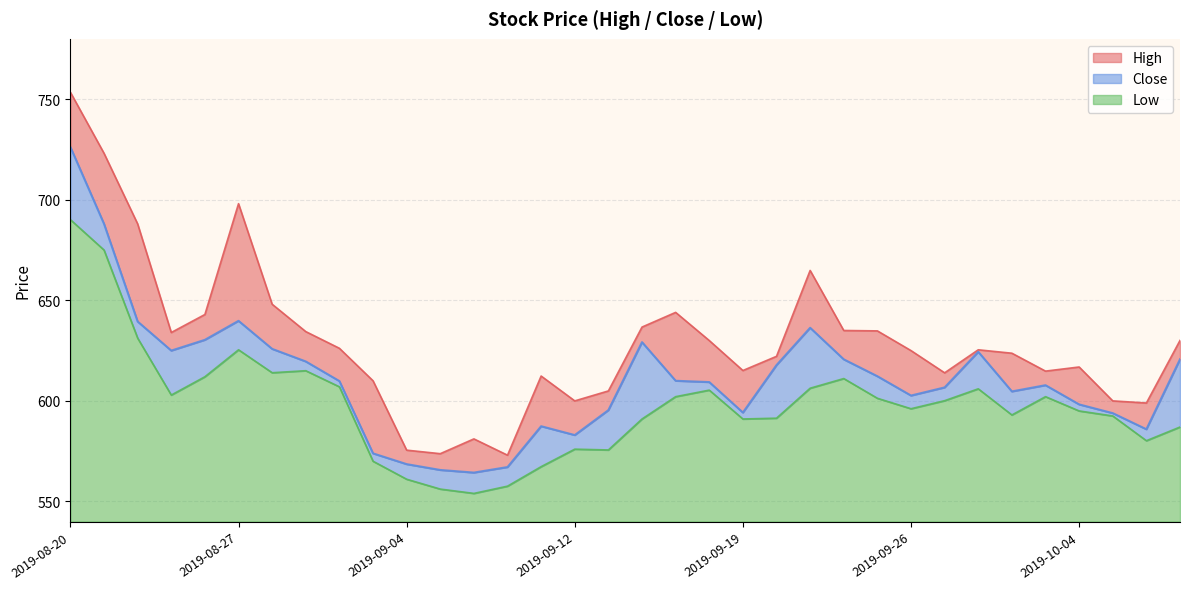

Where is Close nearest to the value 645?

2019-08-27